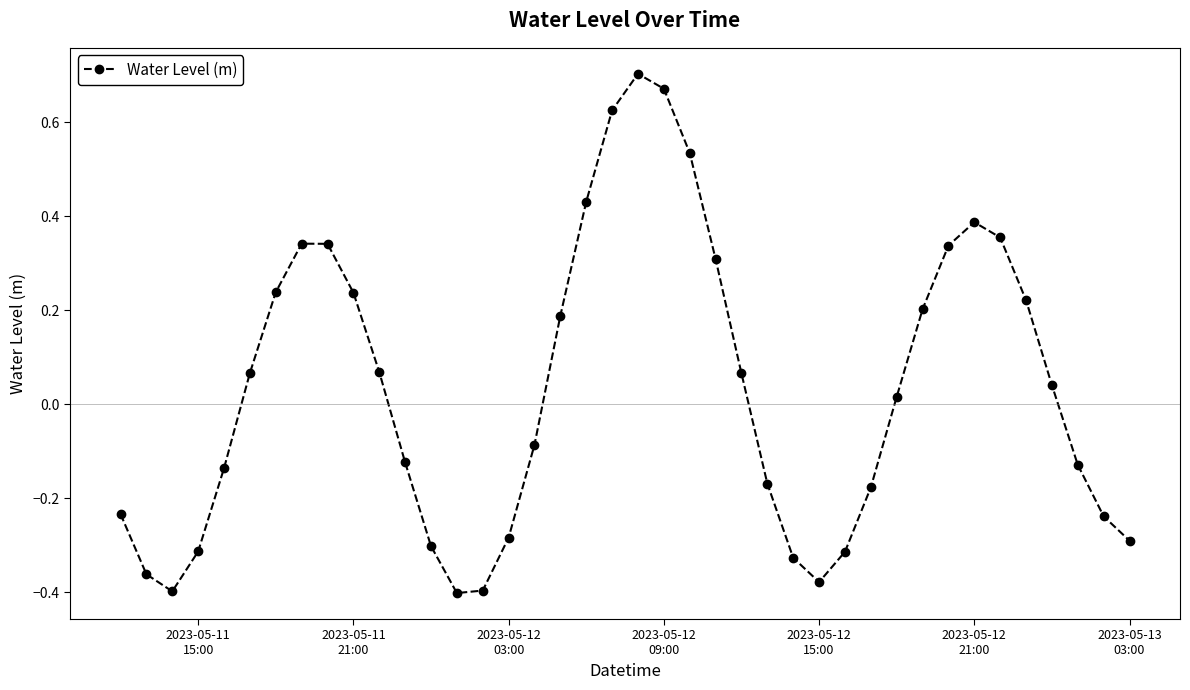

What is the difference between the maximum and minimum values?

1.1